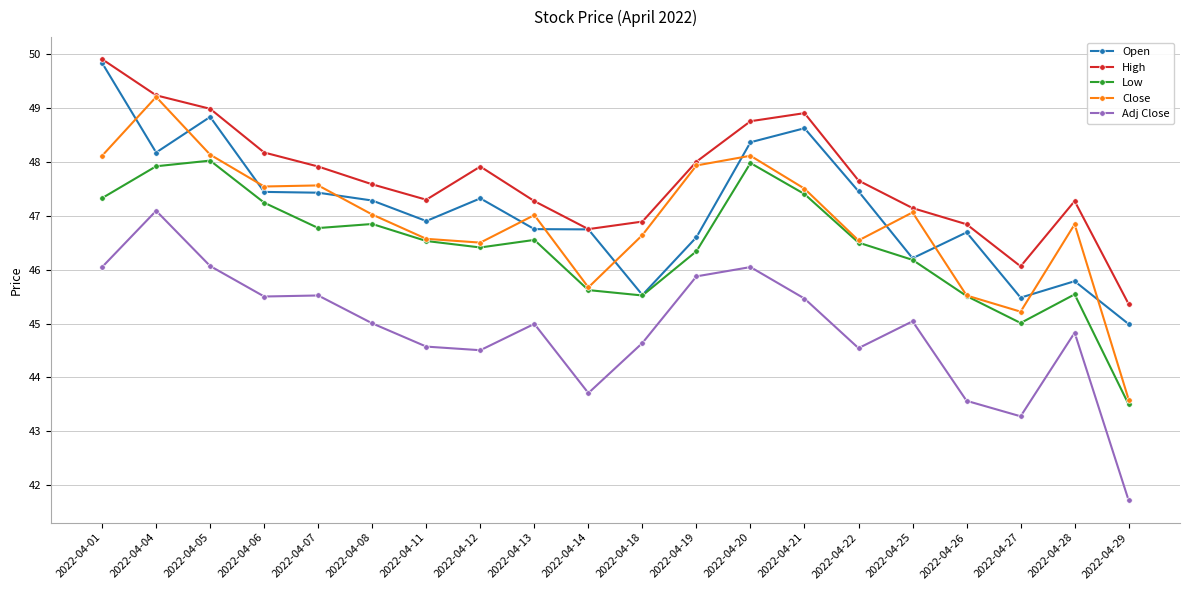

Read the Open value at 2022-04-29.

45.0